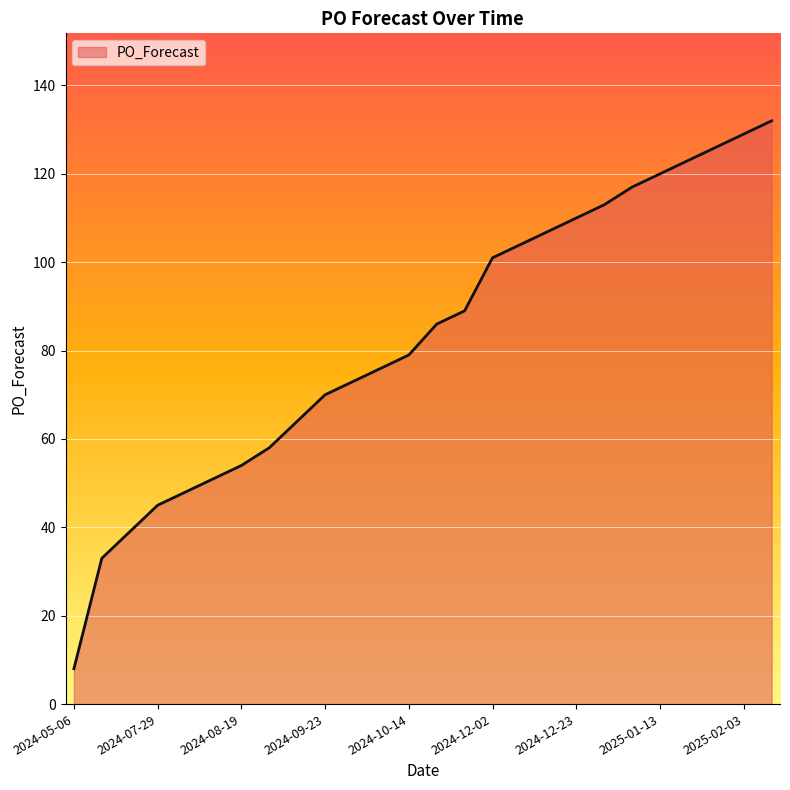

What is the difference between the maximum and minimum values?

124